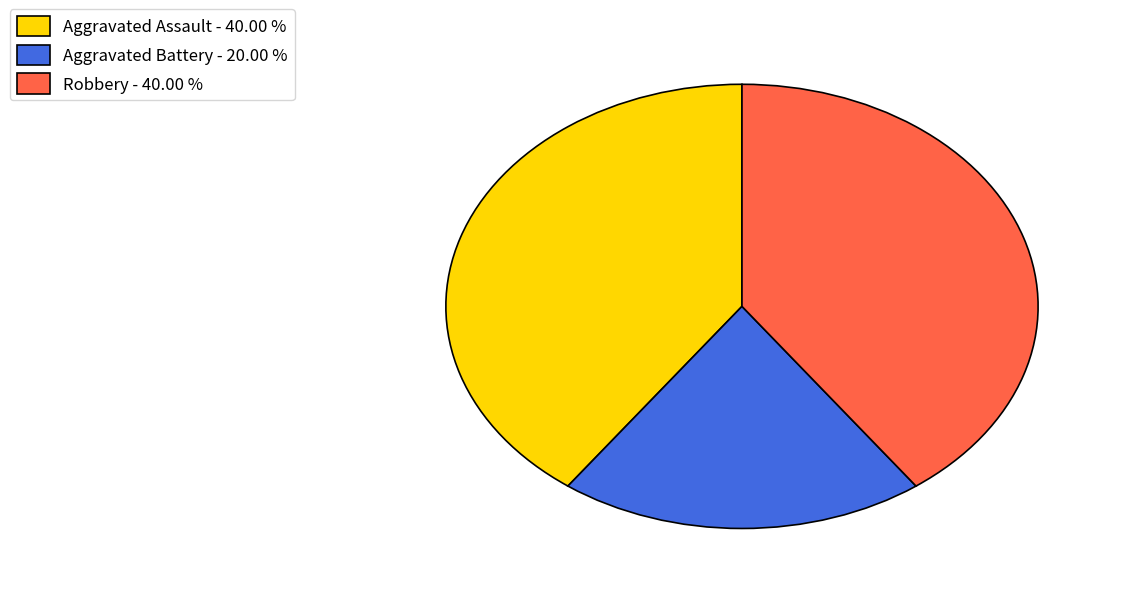

The Robbery slice represents 35% of the pie. True or false?

False